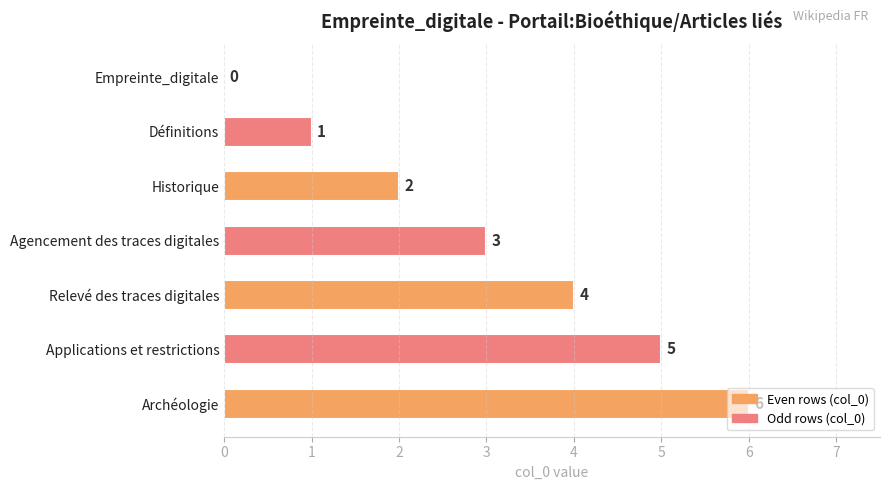

The value at Agencement des traces digitales is 4. True or false?

False